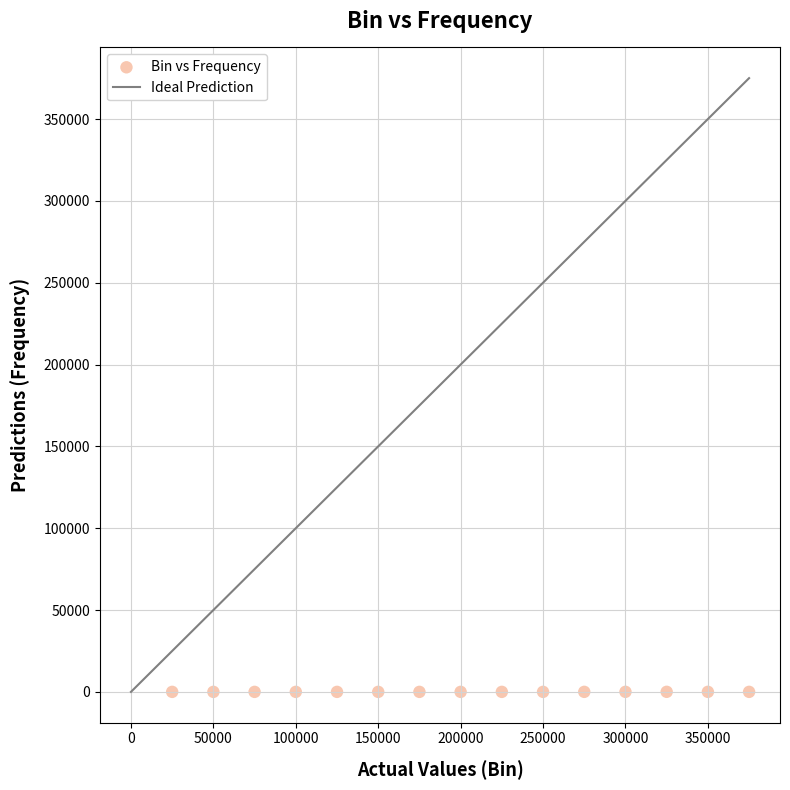

What is the range of Y values (max minus min)?

31